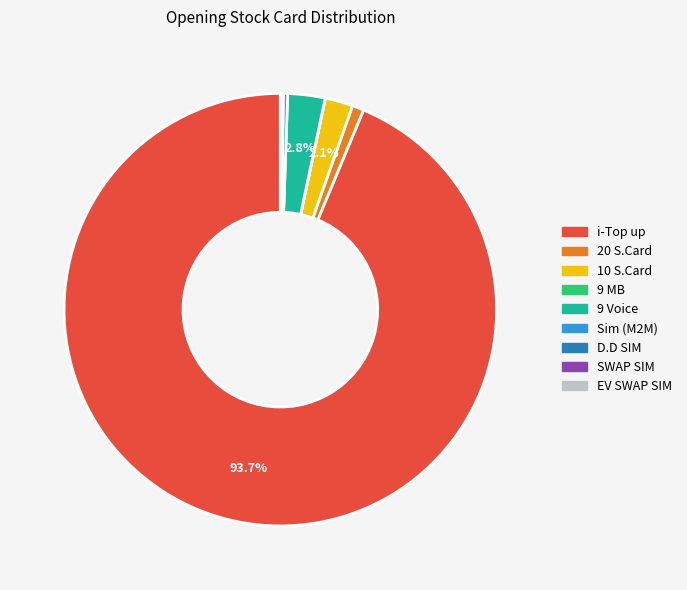

True or false: 10 S.Card accounts for 2% of the total.

True